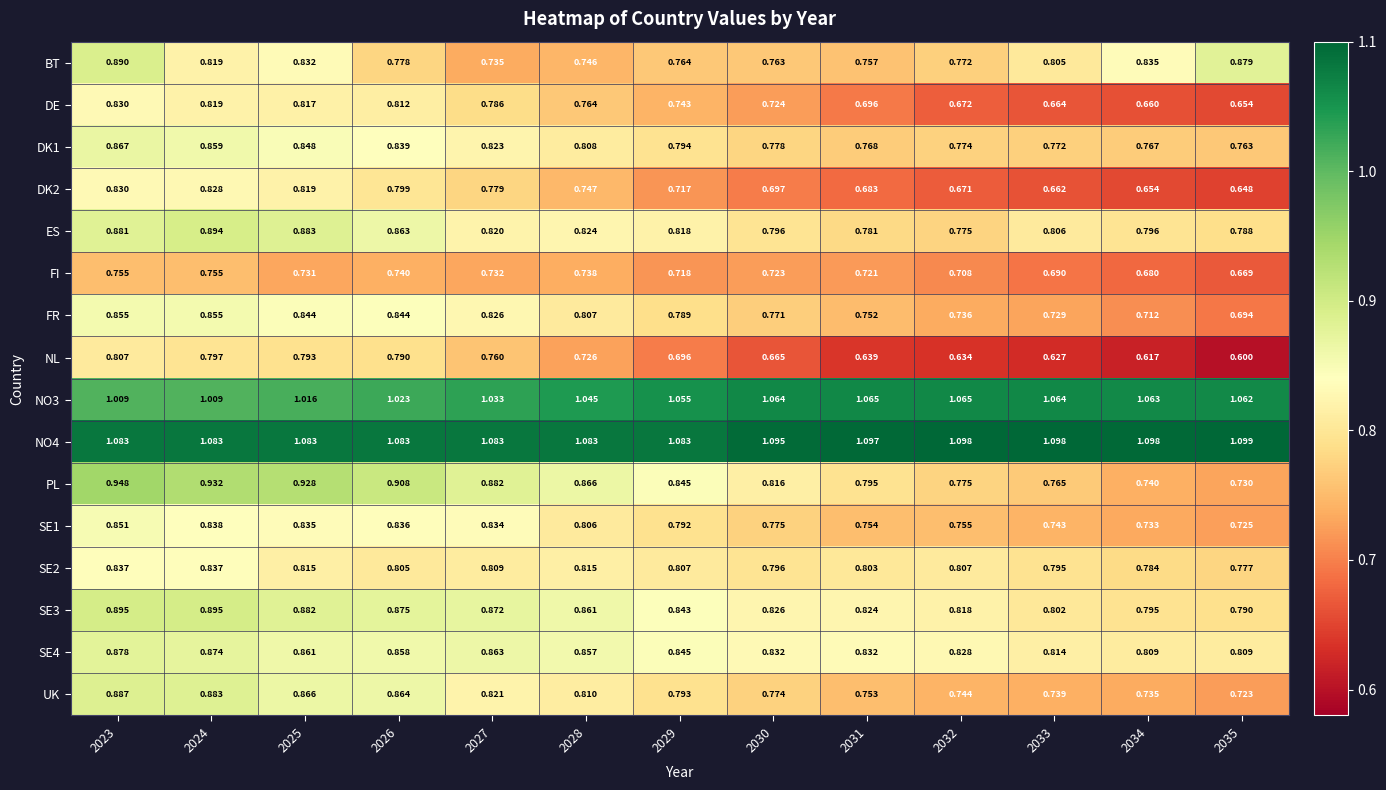

Between 2023 and 2034, which series saw the biggest shift?

PL